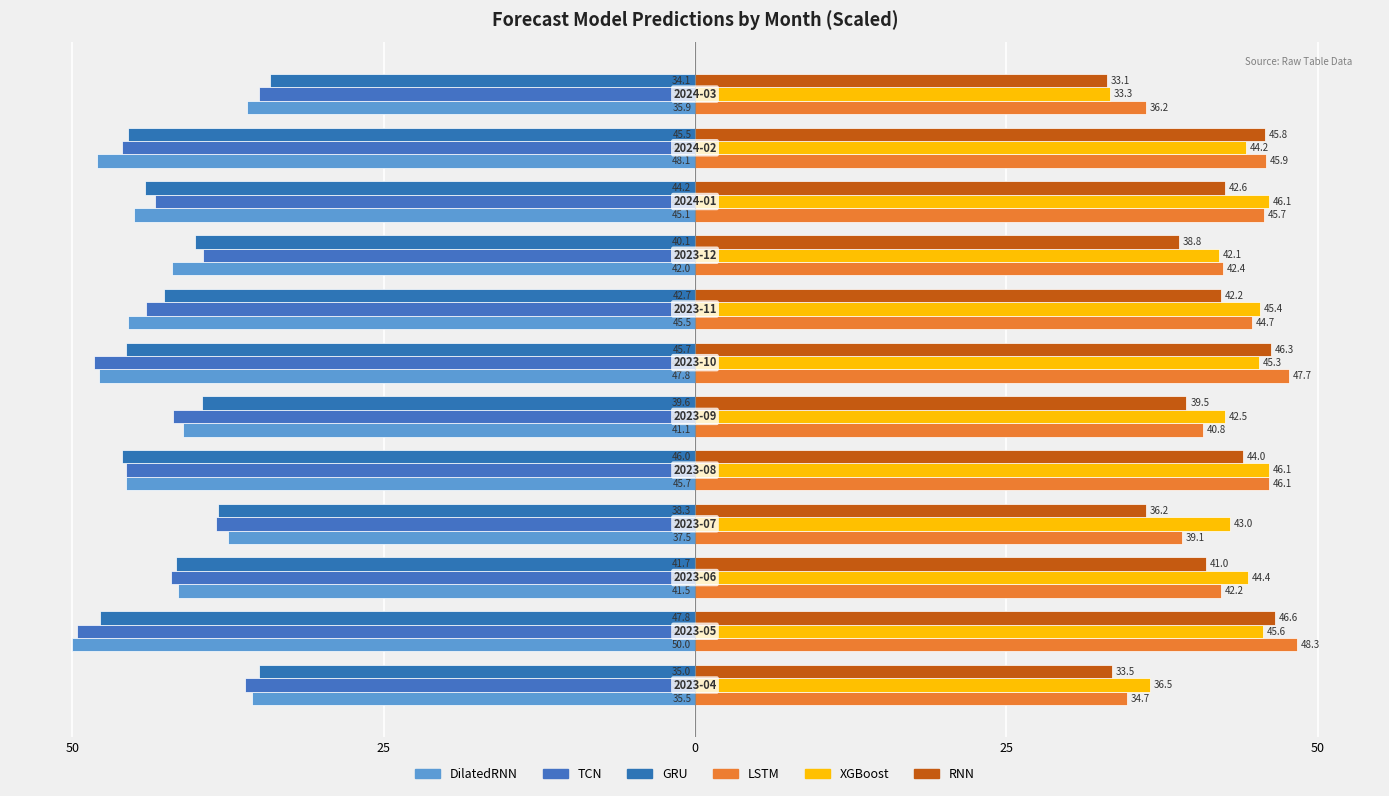

What is the difference between the maximum and minimum values in the XGBoost series?

12.8